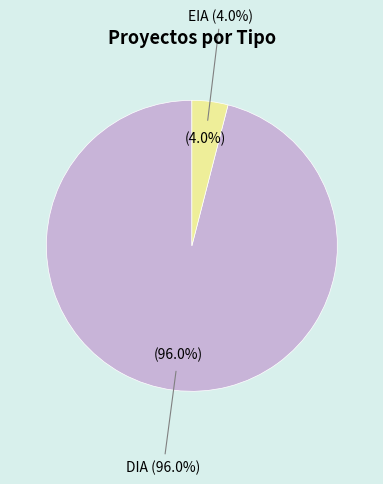

Do EIA and DIA together represent more than half of the pie?

Yes